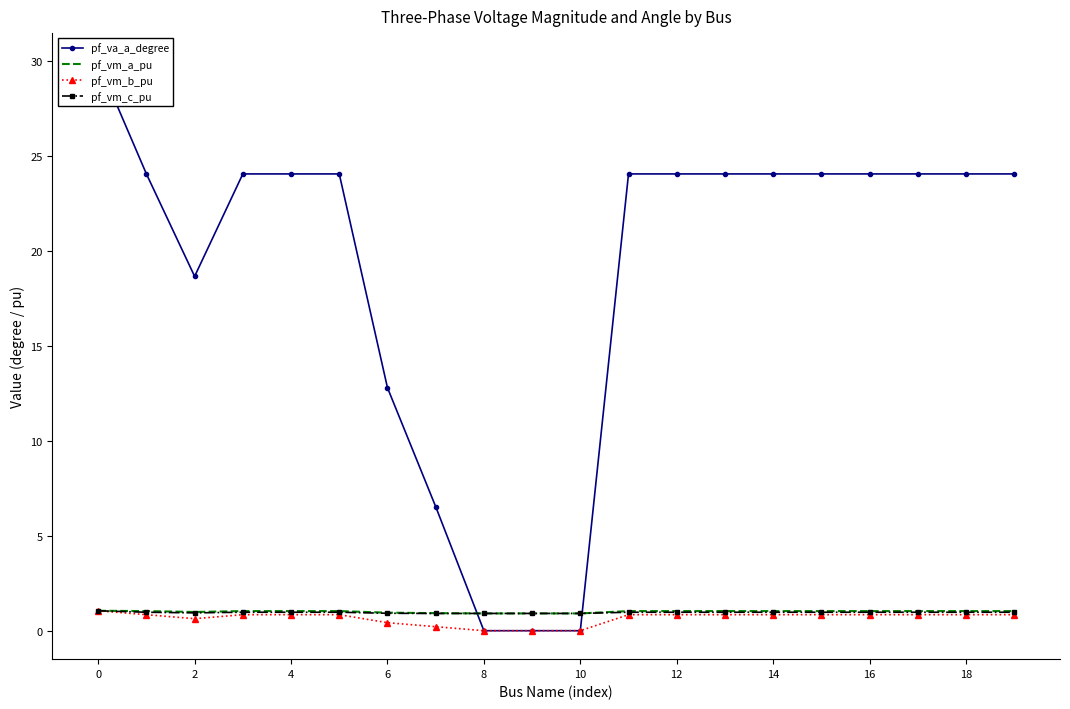

Reading left to right, list all the values displayed in this chart.

pf_va_a_degree: 30.0	24.0	18.6	24.0	24.0	24.0	12.8	6.5	-0.0	0.0	0.0	24.0	24.0	24.0	24.0	24.0	24.0	24.0	24.0	24.0
pf_vm_a_pu: 1.0	1.0	1.0	1.0	1.0	1.0	0.9	0.9	0.9	0.9	0.9	1.0	1.0	1.0	1.0	1.0	1.0	1.0	1.0	1.0
pf_vm_b_pu: 1.0	0.8	0.6	0.8	0.8	0.8	0.4	0.2	0.0	0.0	0.0	0.8	0.8	0.8	0.8	0.8	0.8	0.8	0.8	0.8
pf_vm_c_pu: 1.0	1.0	0.9	1.0	1.0	1.0	0.9	0.9	0.9	0.9	0.9	1.0	1.0	1.0	1.0	1.0	1.0	1.0	1.0	1.0